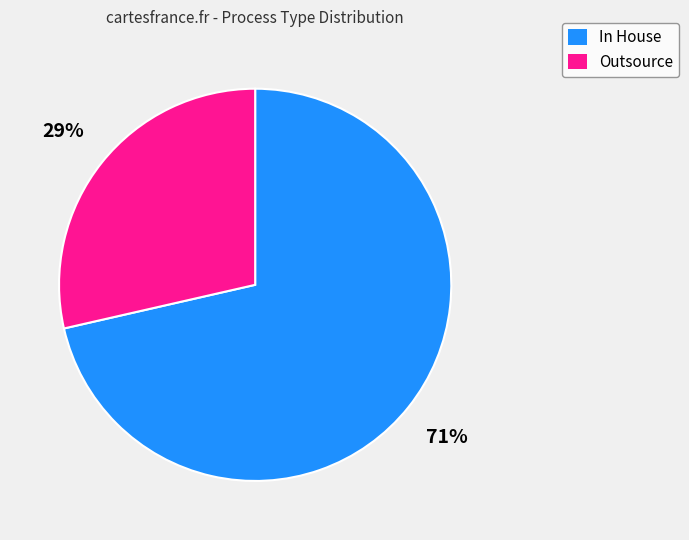

Between In House and Outsource, which is larger?

In House